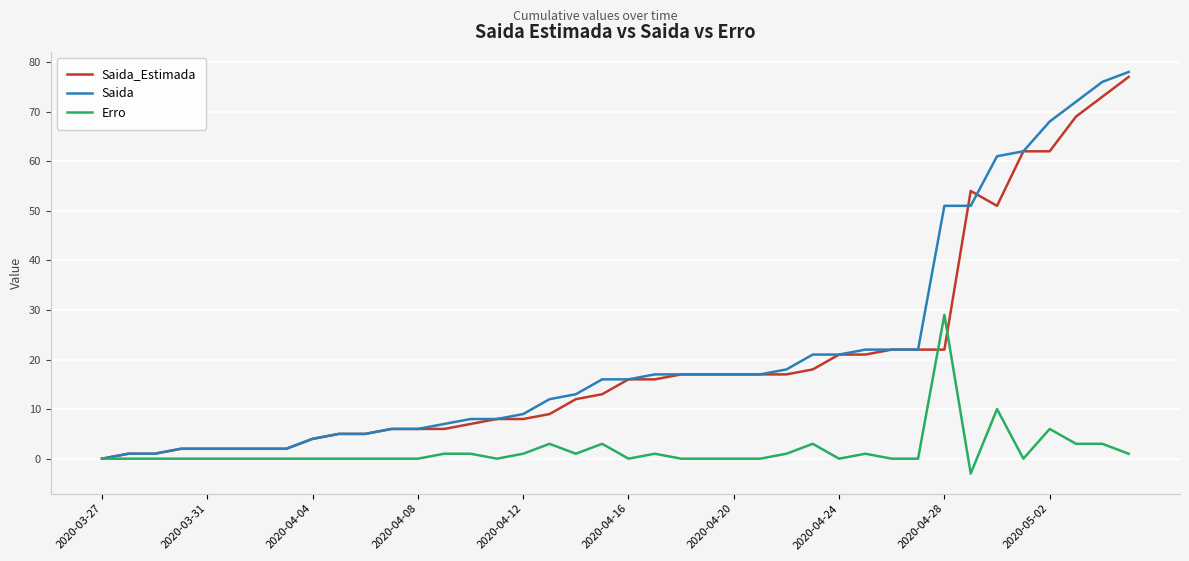

Which series has the largest range (max minus min)?

Saida